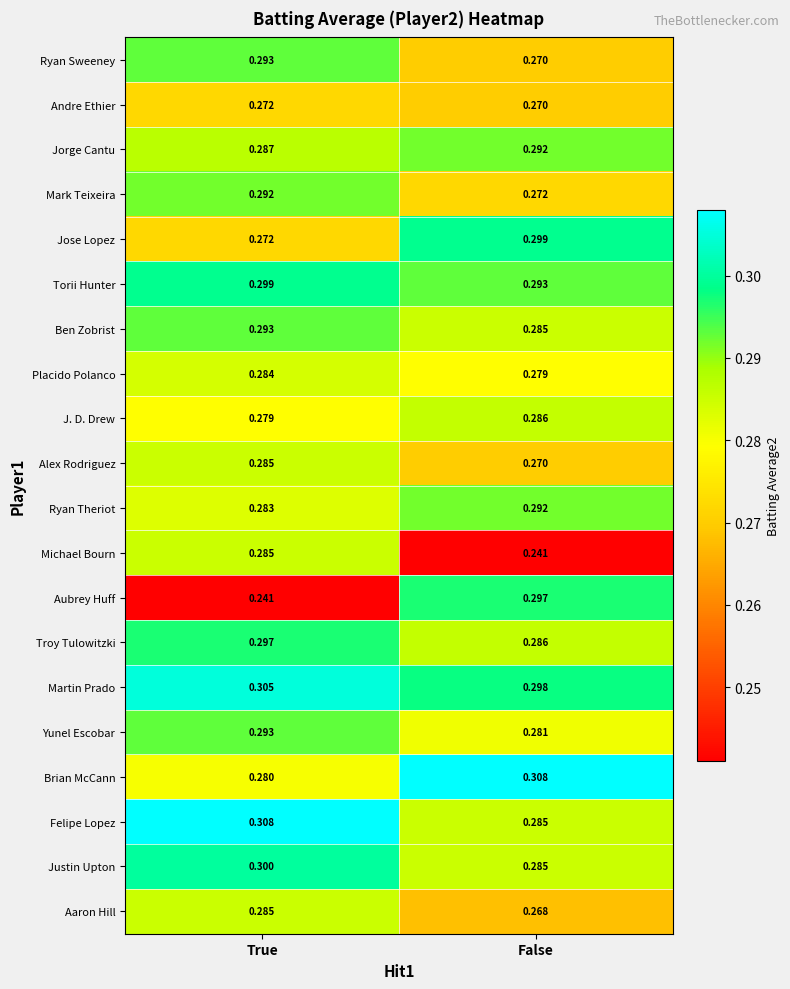

At which category is the sum across all series the highest?

True